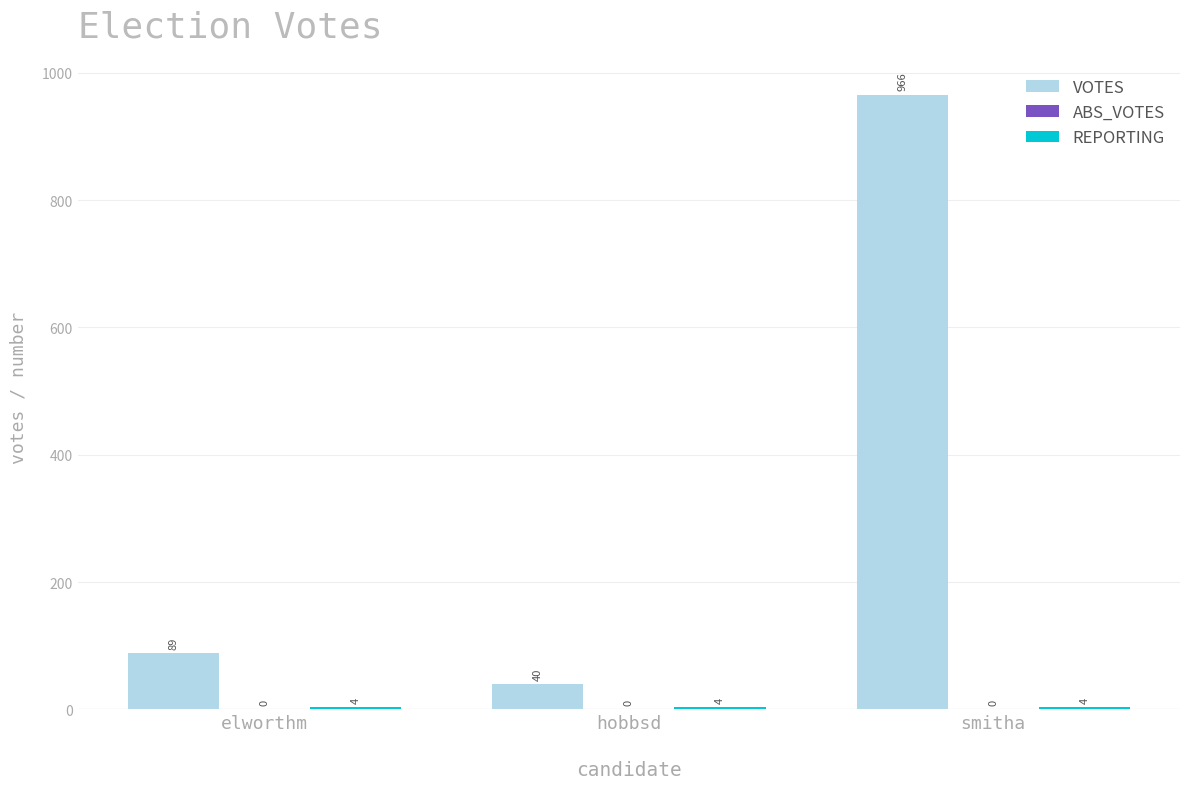

What position from the left is hobbsd?

2